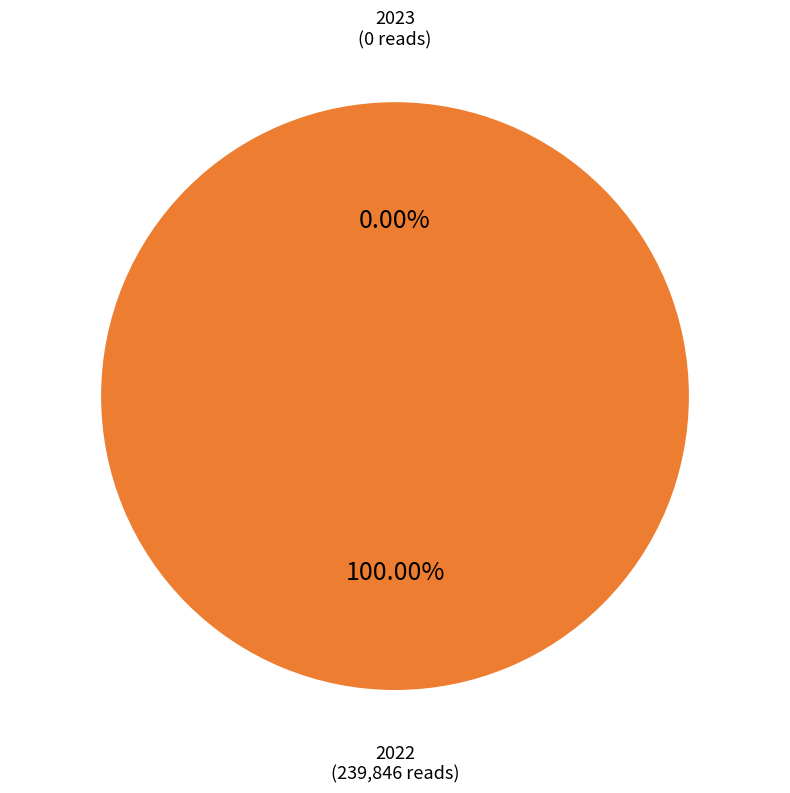

To the nearest percent, what is the difference between the largest and smallest slice percentages?

100%